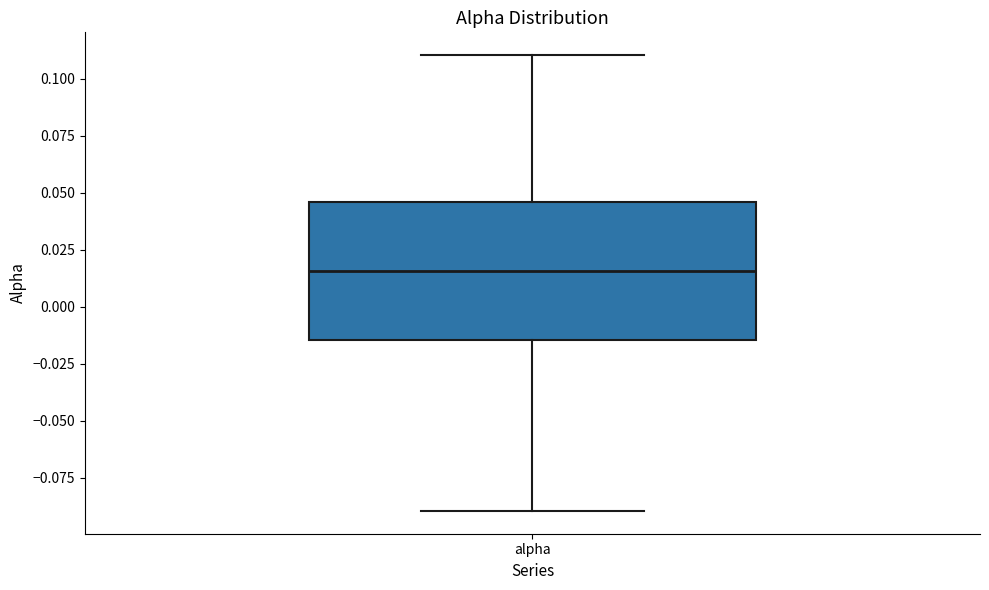

Read this box plot against the y-axis: the position of the median line, the range covered by the box, and the ends of both whiskers. The values are not printed on the chart, so give them approximately, as read against the axis.

median 0.015, box -0.015 to 0.045, whiskers -0.090 to 0.110